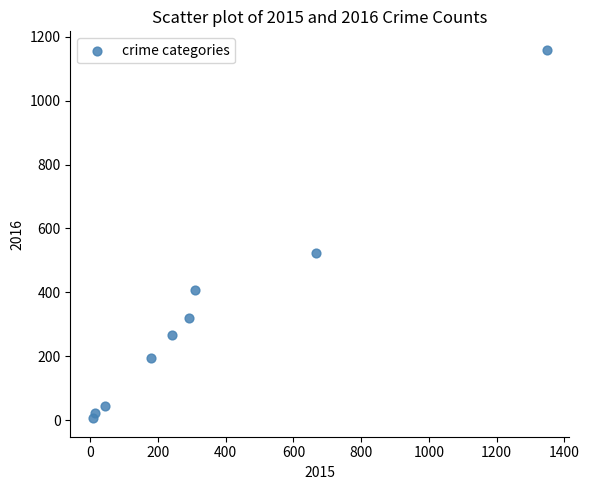

What Y value in the scatter plot is closest to 582?

523